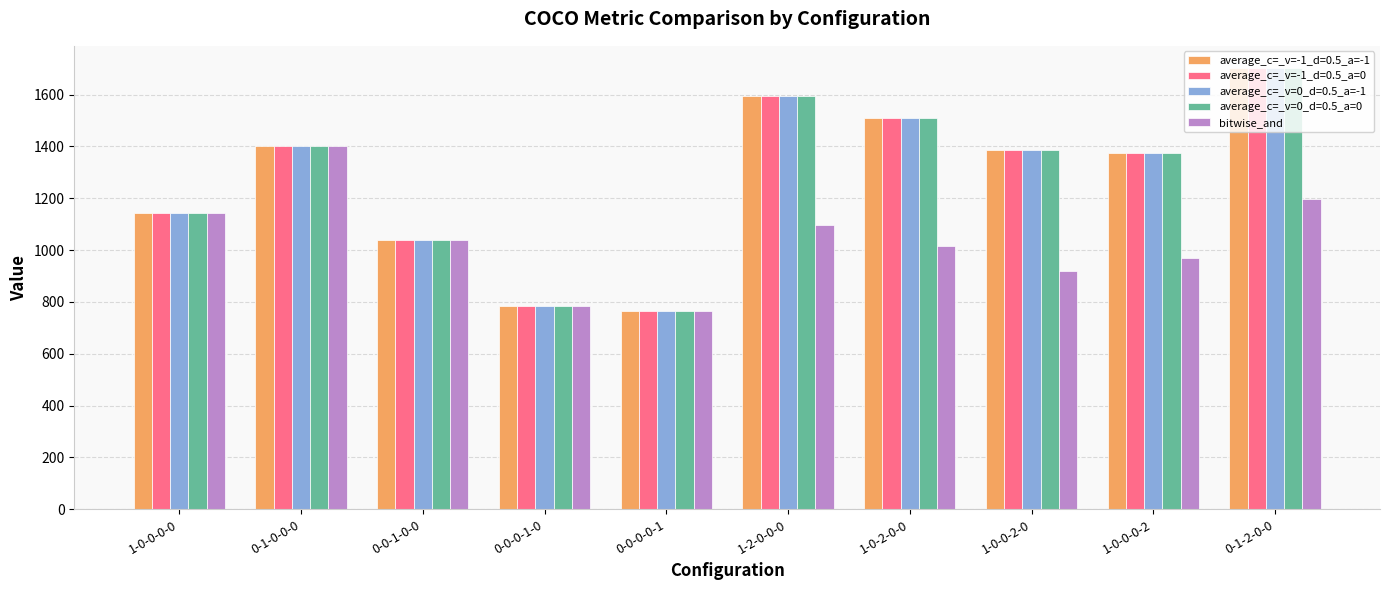

What is the label of the 8th bar from the right?

0-0-1-0-0